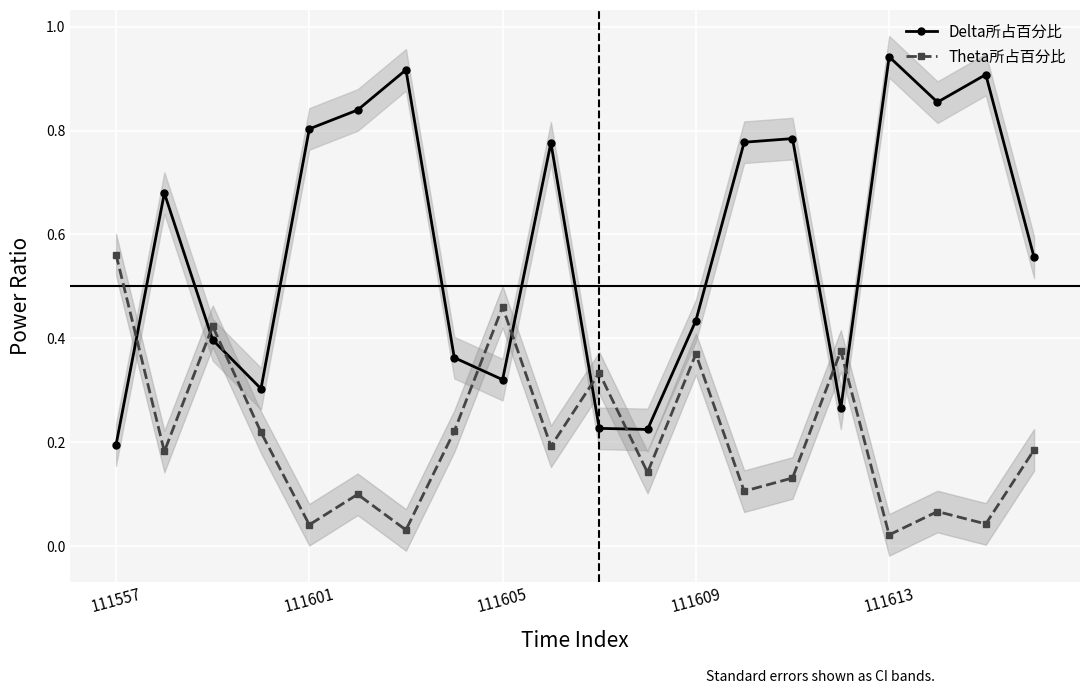

How many lines are shown in the chart?

2